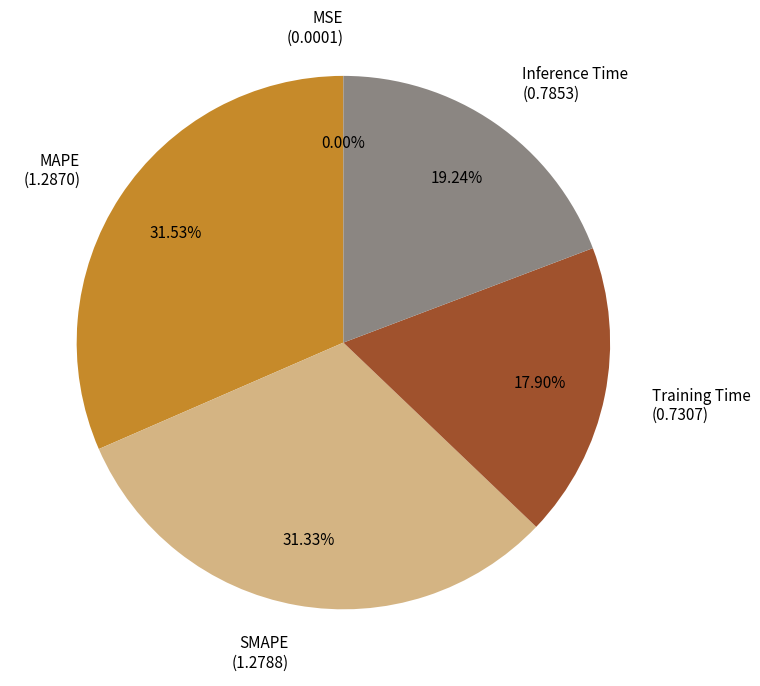

Is there a majority slice in this chart?

No